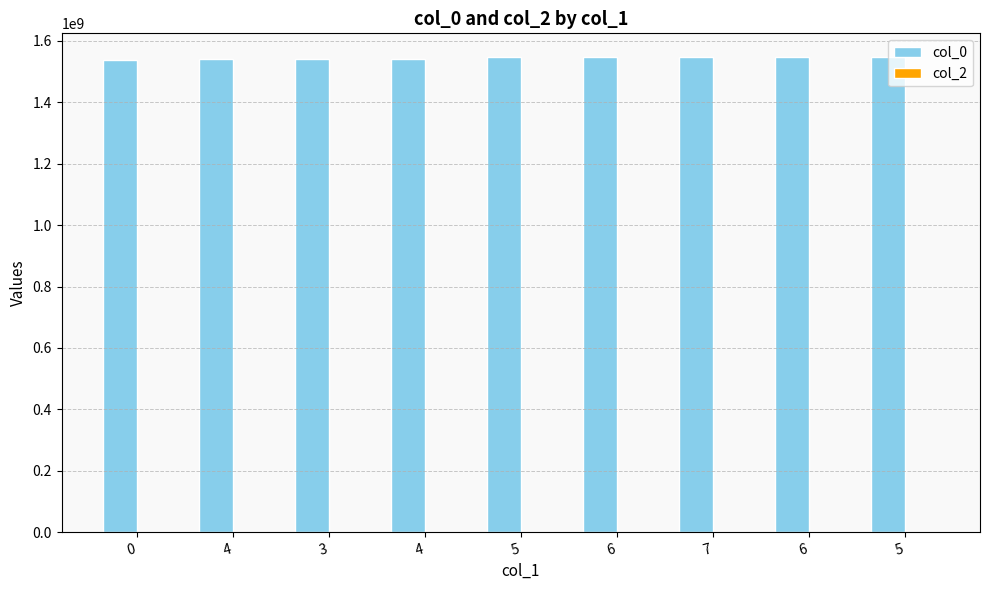

How many bars are there in total?

9